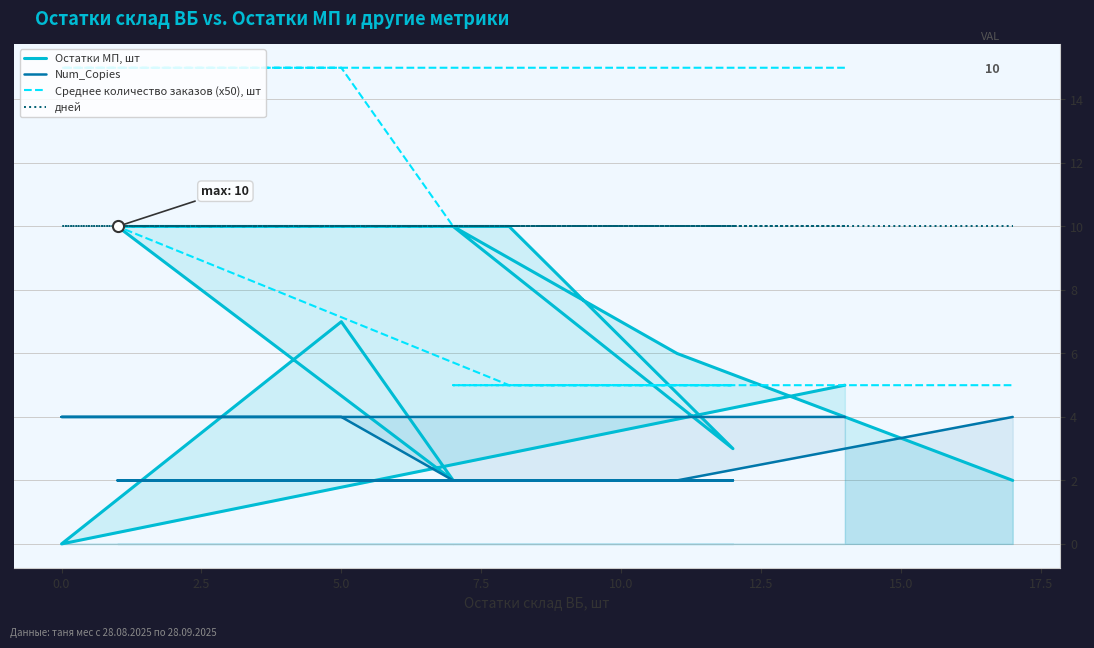

What is the sum of the дней values at 0.0 and 10.0?

20